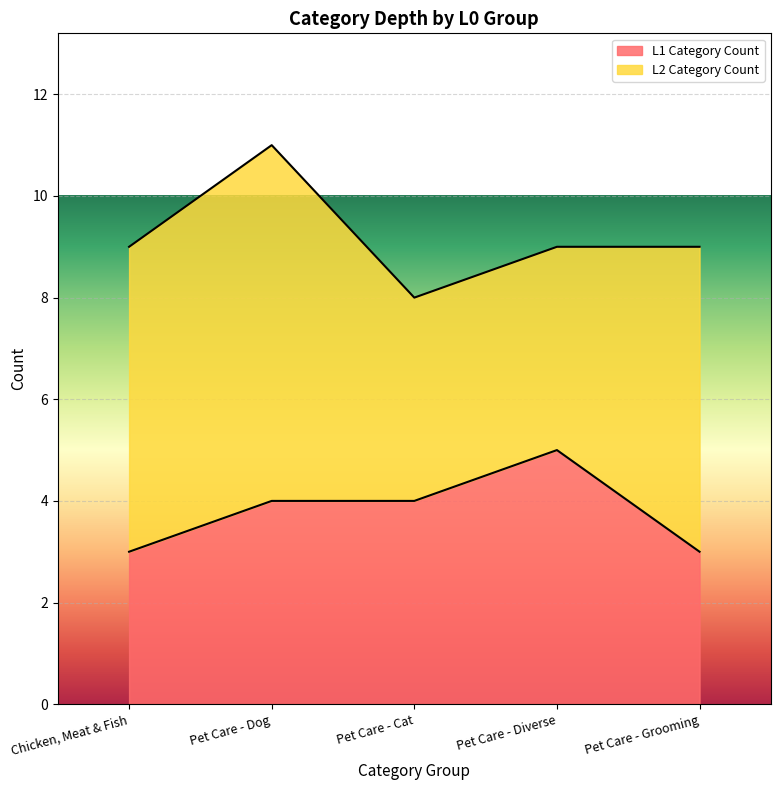

The value at Pet Care - Cat is 7. True or false?

False